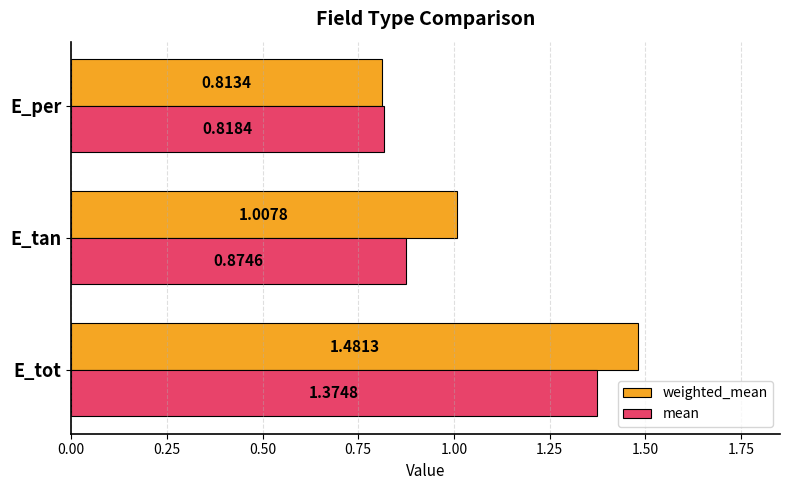

List the series in order of their peak value, highest first.

weighted_mean, mean